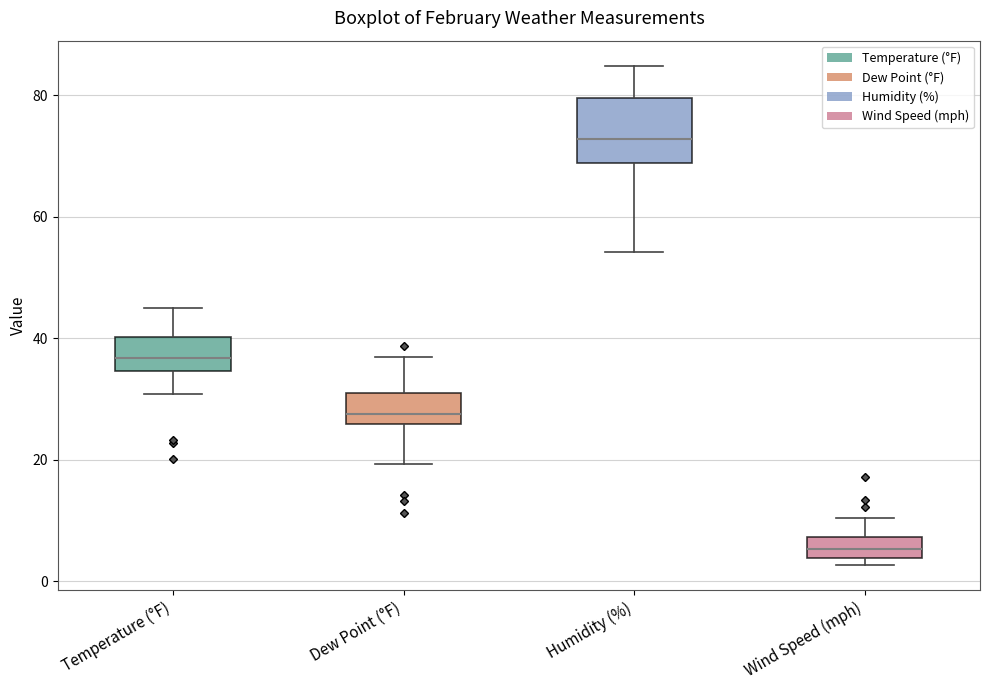

Reading left to right, transcribe this box plot: for each box, give where its median line is, the range the box spans, and where its two whiskers end, as read against the y-axis. The values are not printed on the chart, so give them approximately, as read against the axis.

Temperature (°F): median 36, box 34 to 40, whiskers 30 to 46
Dew Point (°F): median 28, box 26 to 30, whiskers 20 to 38
Humidity (%): median 72, box 68 to 80, whiskers 54 to 84
Wind Speed (mph): median 6, box 4 to 8, whiskers 2 to 10